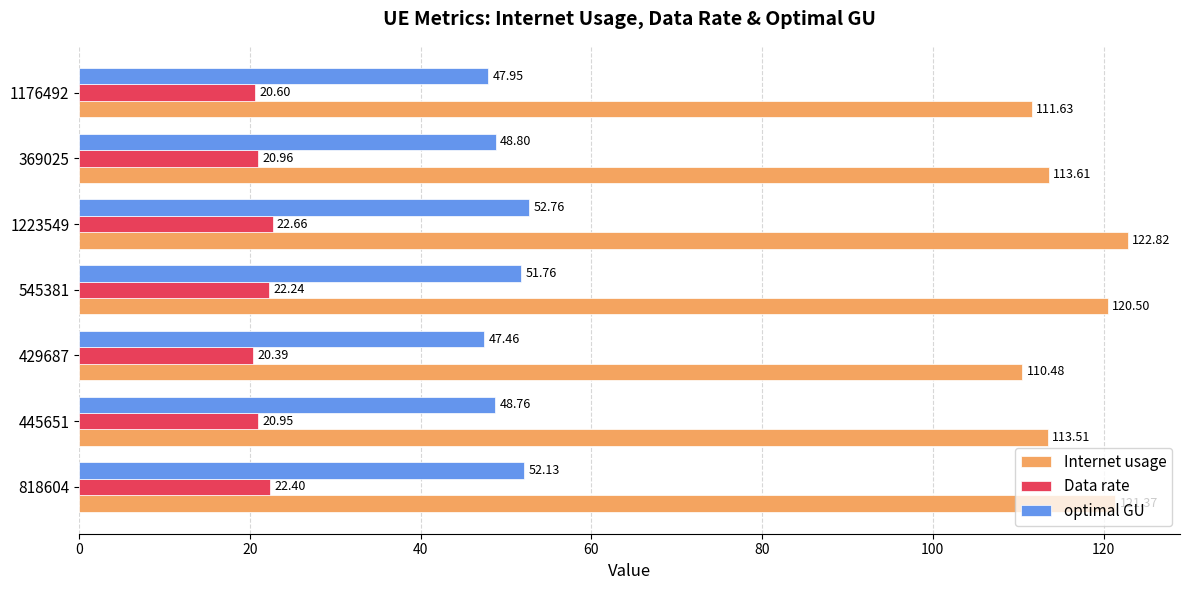

At how many categories does at least one series exceed 97?

7